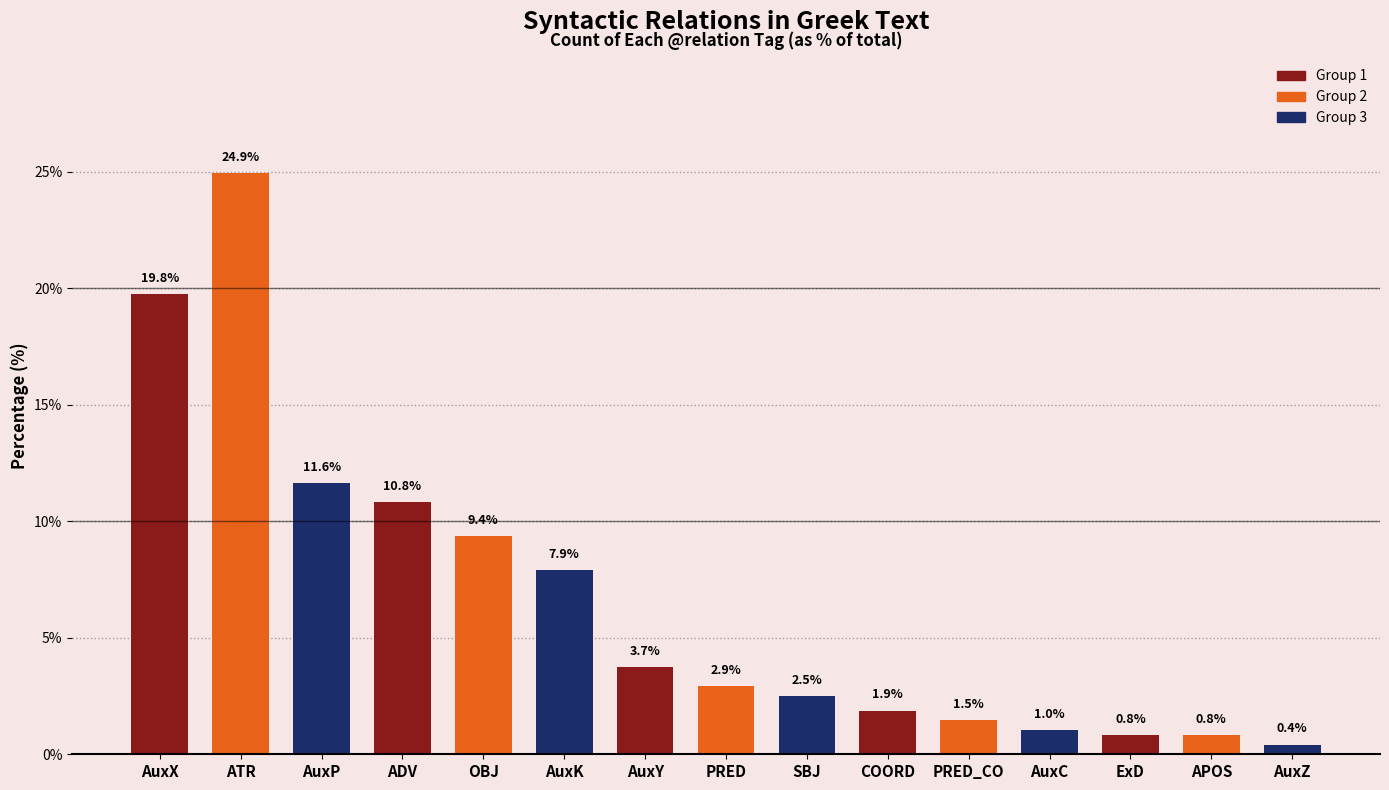

What position from the right is ATR?

14